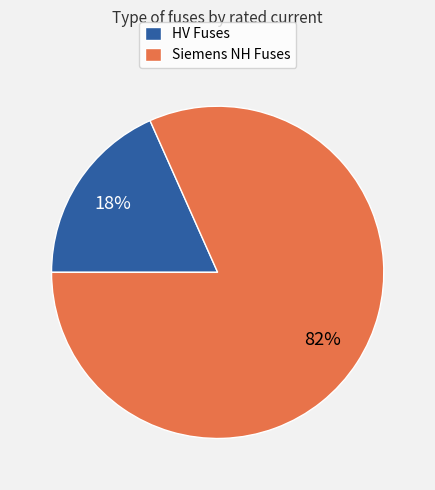

Is there a majority slice in this chart?

Yes